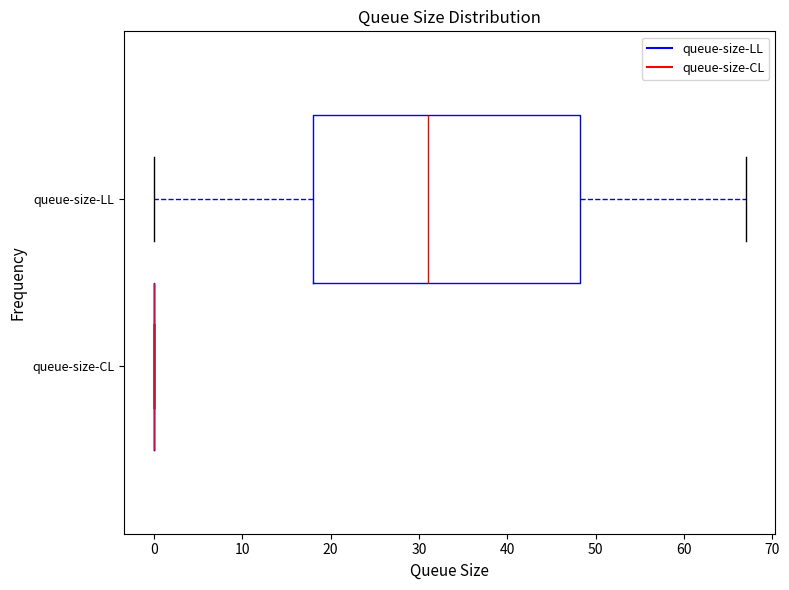

Reading bottom to top, transcribe this box plot: for each box, give where its median line is, the range the box spans, and where its two whiskers end, as read against the x-axis. The values are not printed on the chart, so give them approximately, as read against the axis.

queue-size-CL: box collapsed to a line at 0, whiskers 0 to 0
queue-size-LL: median 31, box 18 to 48, whiskers 0 to 67